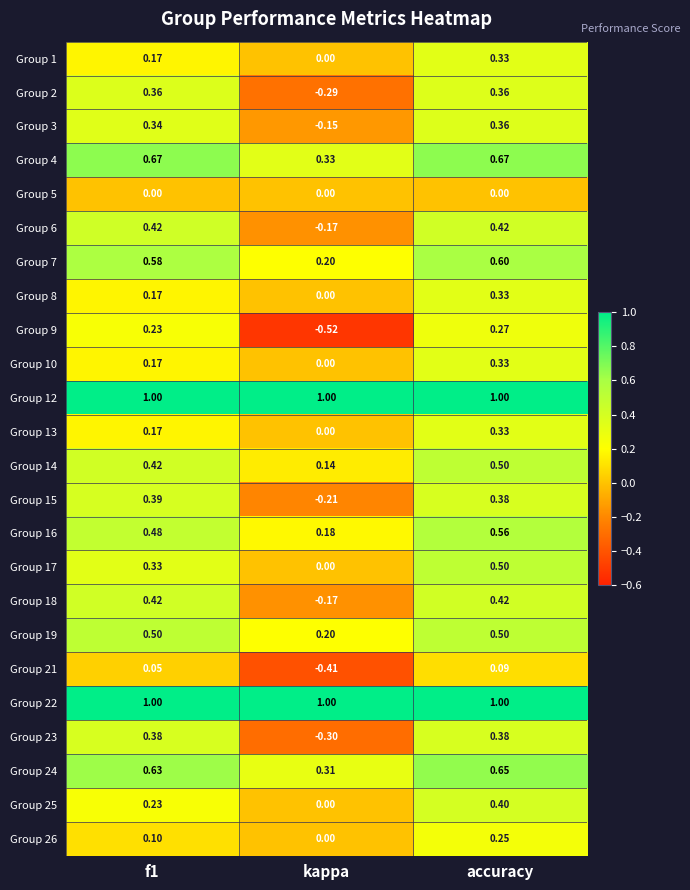

At which category is the sum across all series the highest?

accuracy